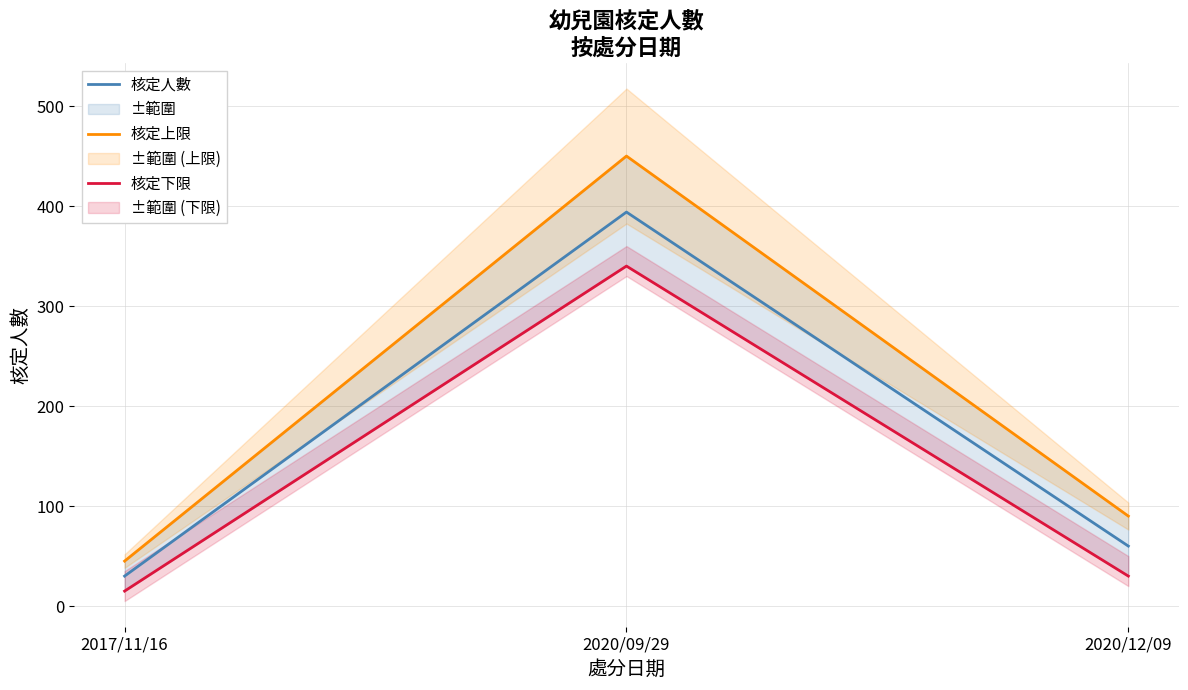

Reading right to left, transcribe all the data shown in this chart.

核定人數: 60	394	30
核定上限: 90	450	45
核定下限: 30	340	15